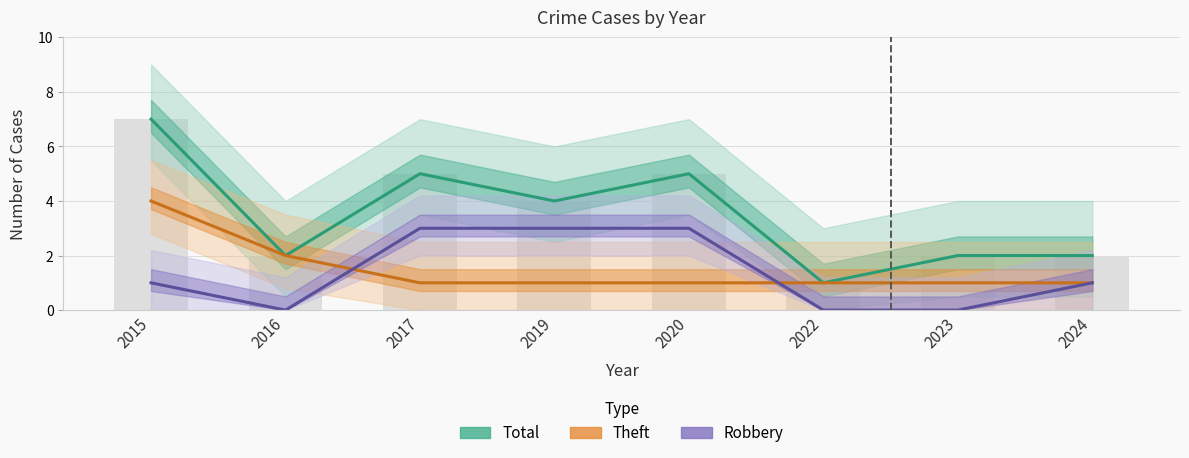

At which label does Total reach its minimum?

2022